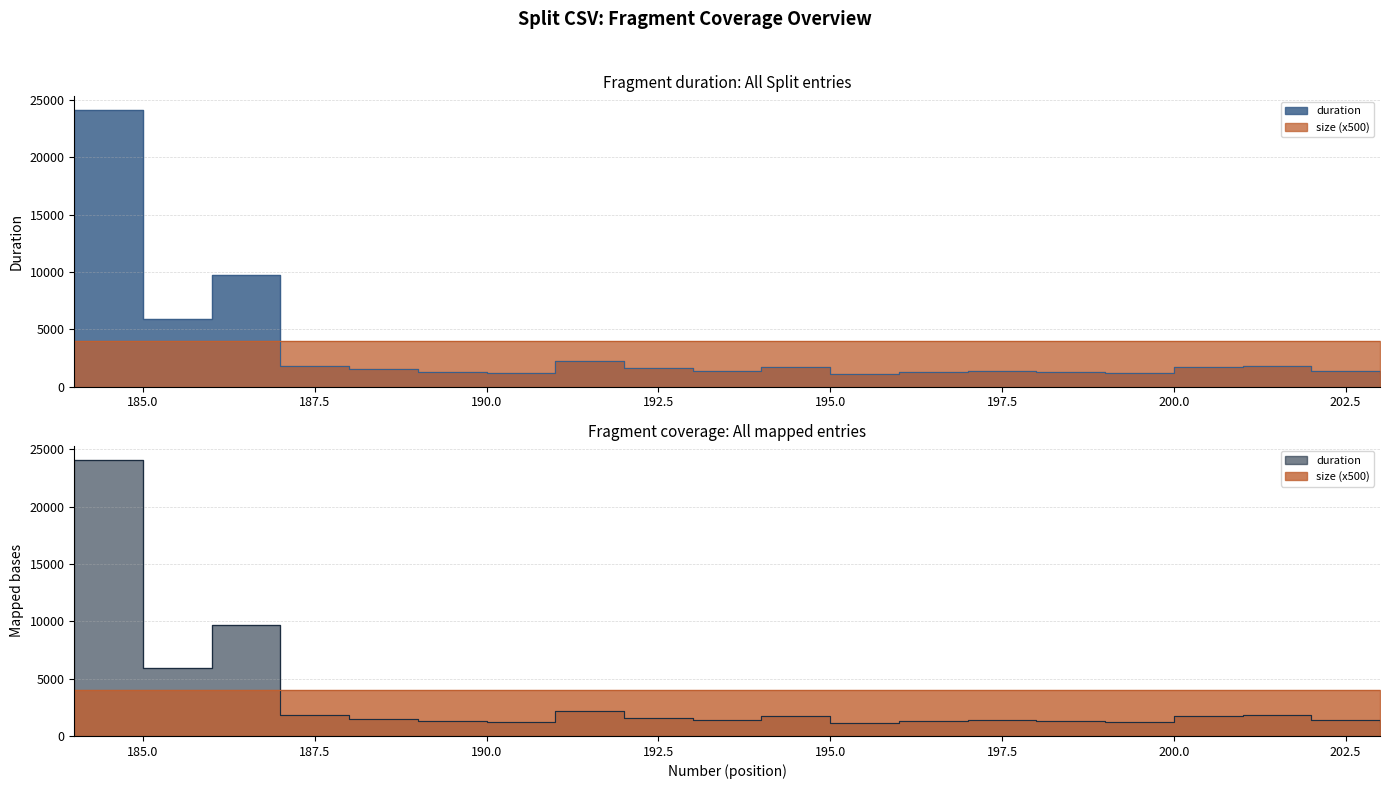

Which has a higher value, 195 or 199?

199